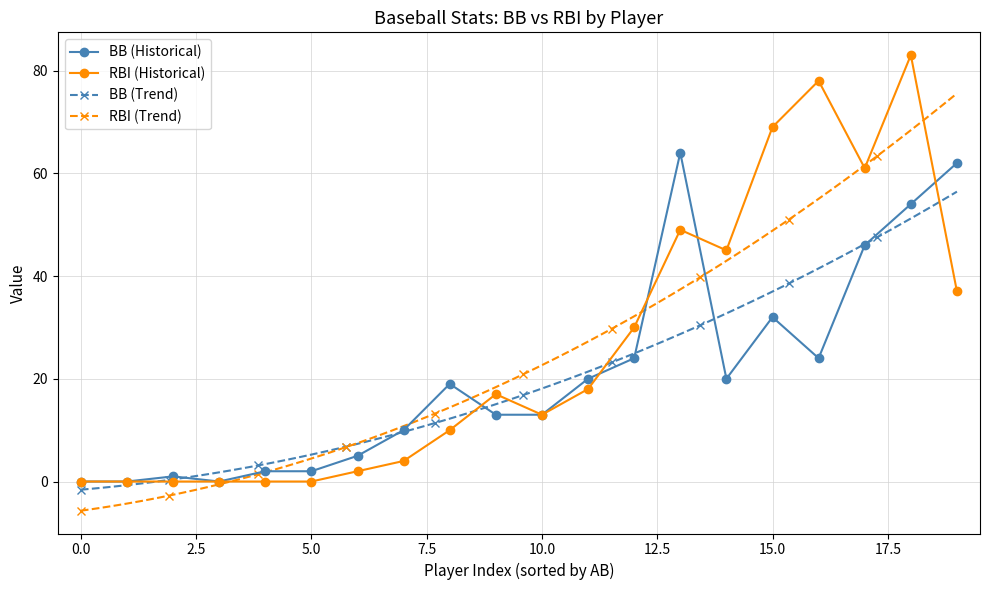

True or false: RBI (Historical) has more than 2 points higher than both neighbors.

True